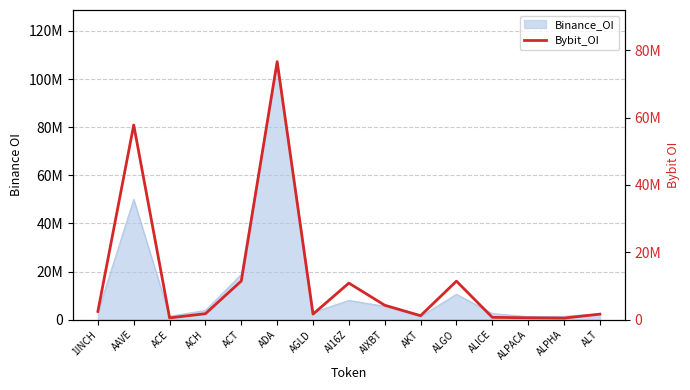

What is the greatest value displayed?

76592571